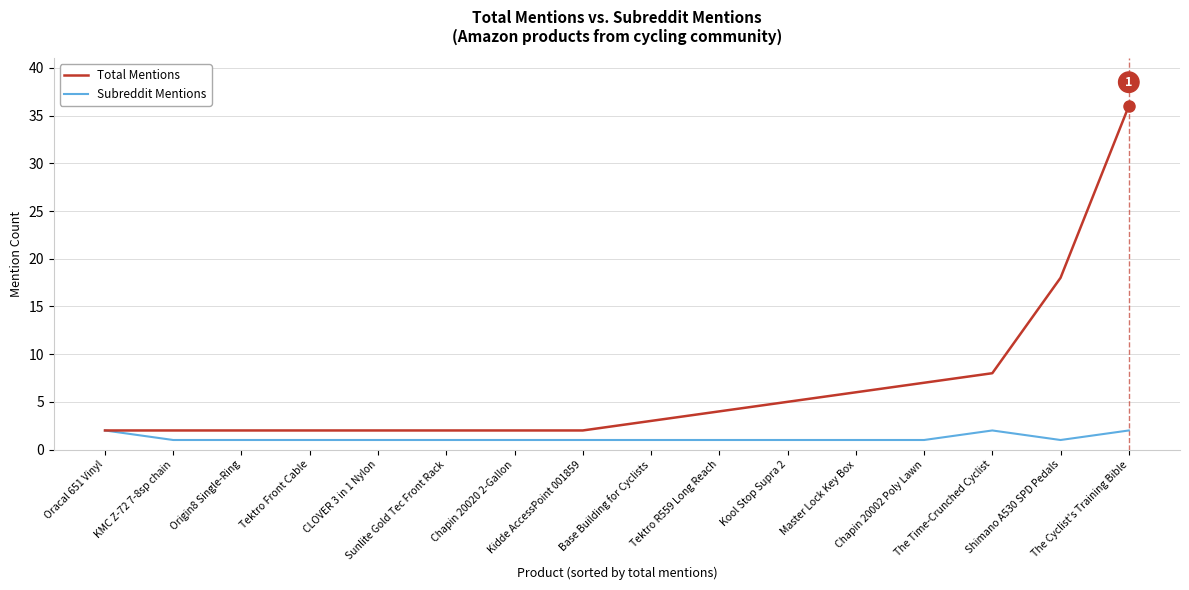

Reading left to right, what are all the values shown in this chart?

Total Mentions: 2	2	2	2	2	2	2	2	3	4	5	6	7	8	18	36
Subreddit Mentions: 2	1	1	1	1	1	1	1	1	1	1	1	1	2	1	2